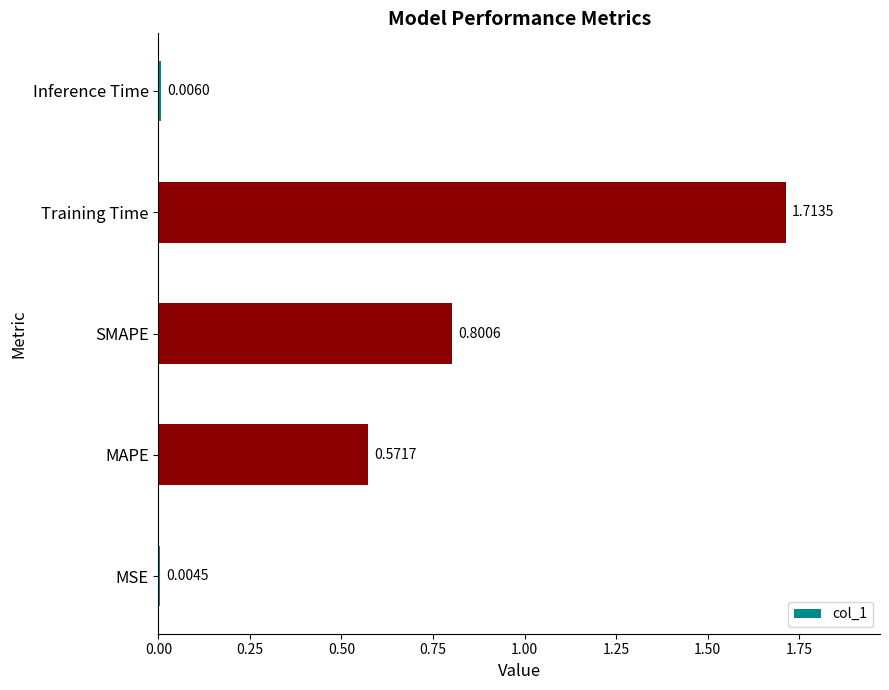

Where is the data nearest to the value 0?

MSE